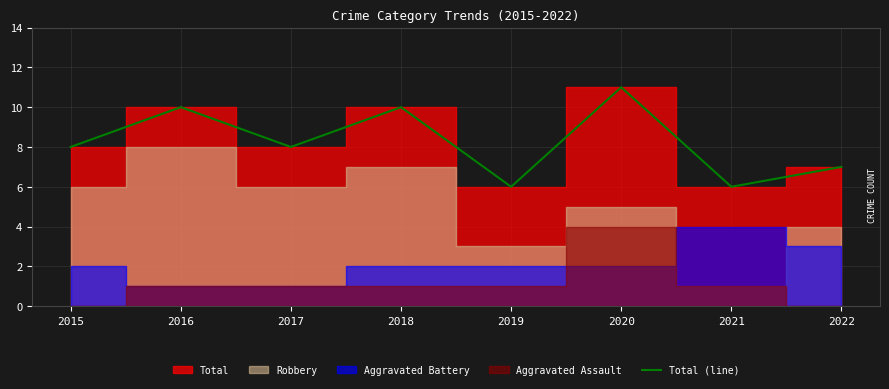

At which label does the data first exceed 8?

2016